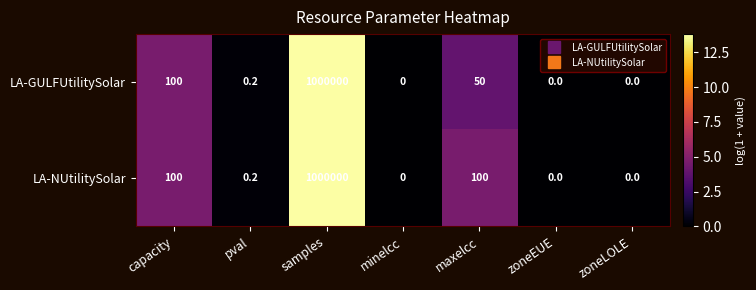

How many data points does each series have?

7